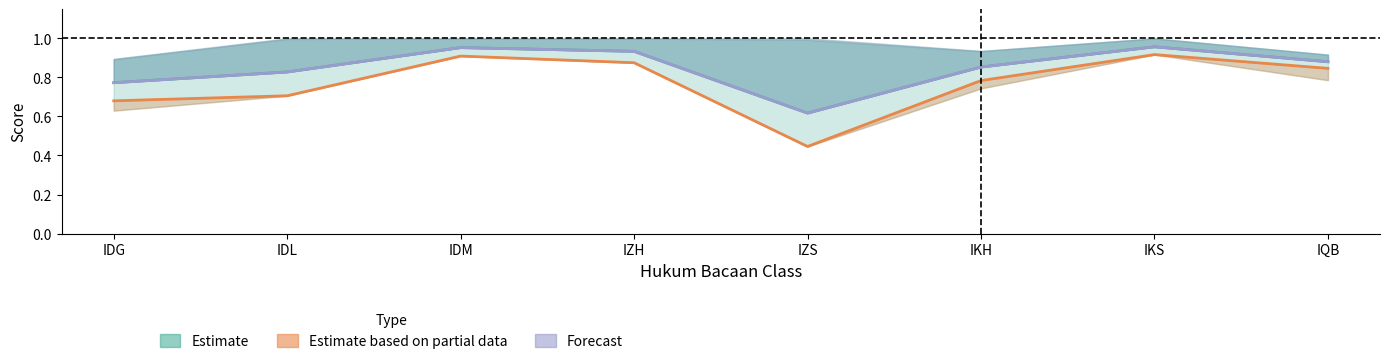

True or false: F1 and Precision intersect in this chart.

False